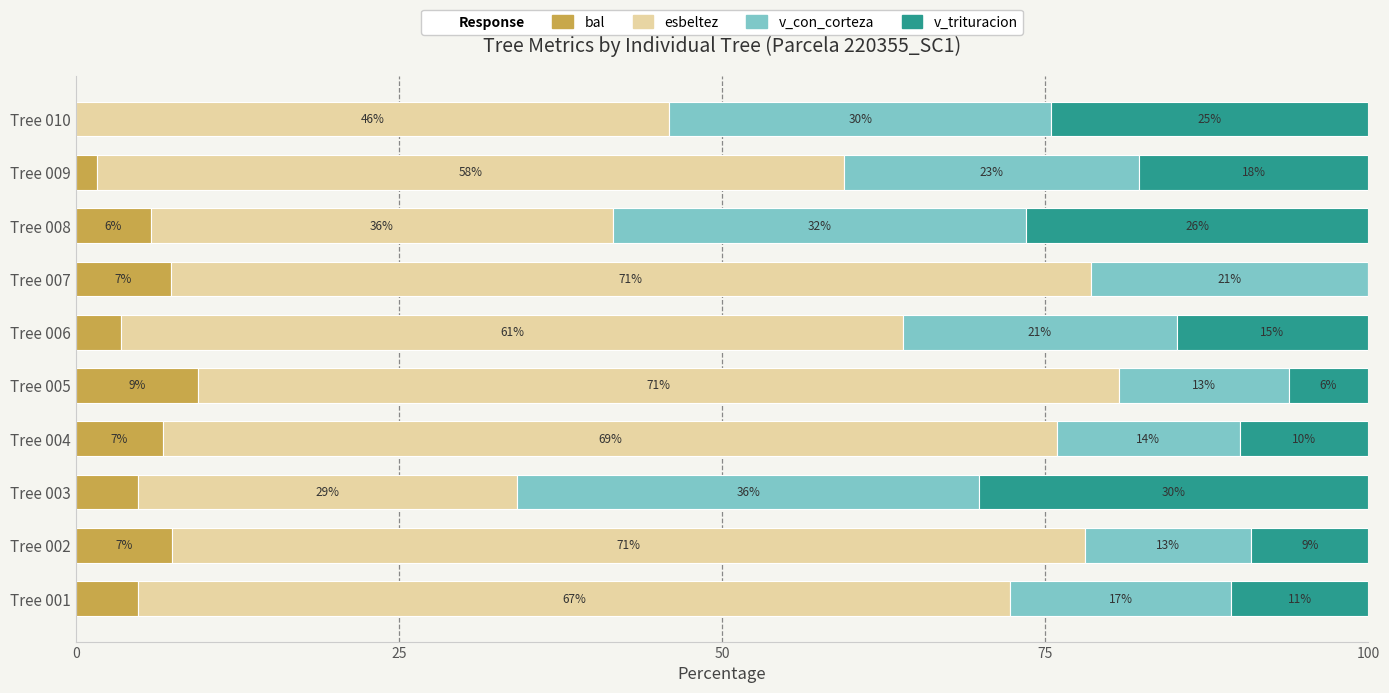

Which series has the largest total across all categories?

esbeltez